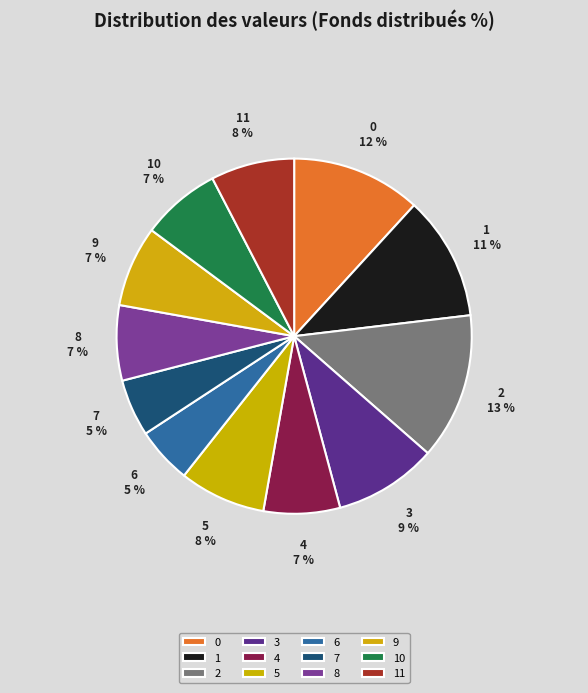

What is the largest slice in the pie chart?

2